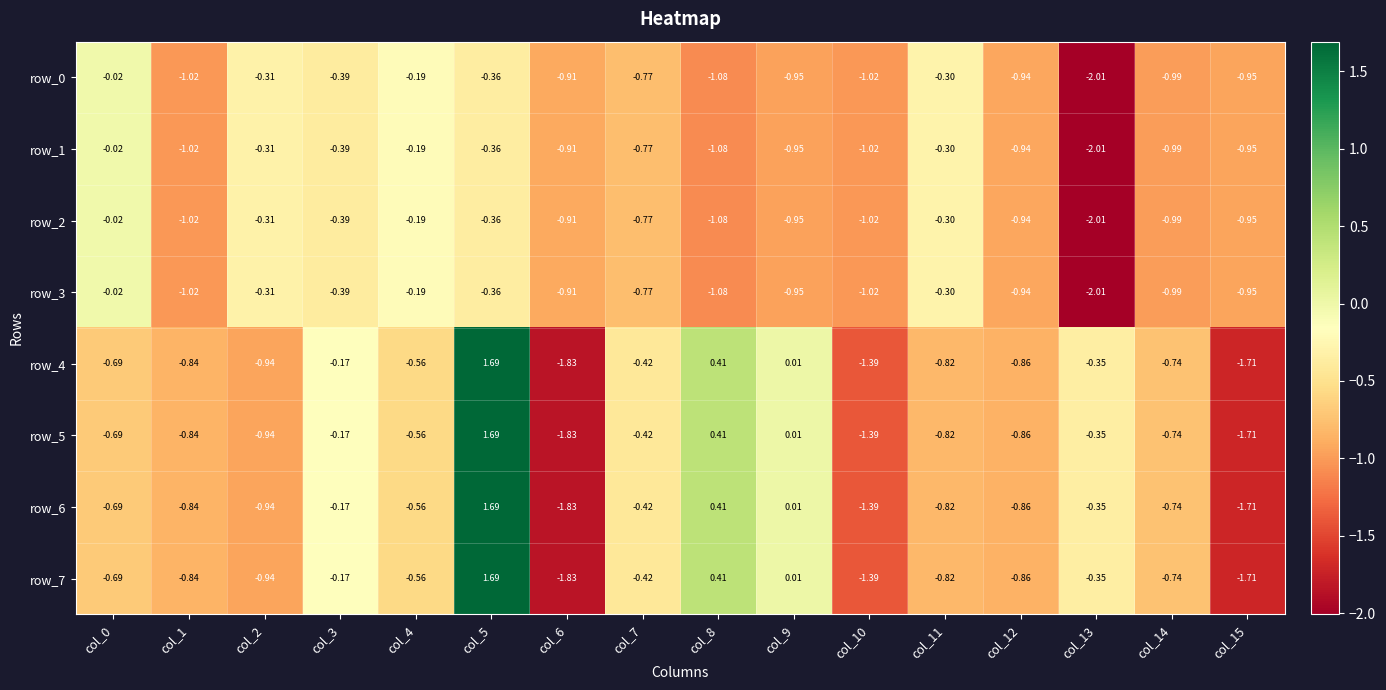

Is the value of row_0 at col_9 greater than the value of row_7 at col_7?

No